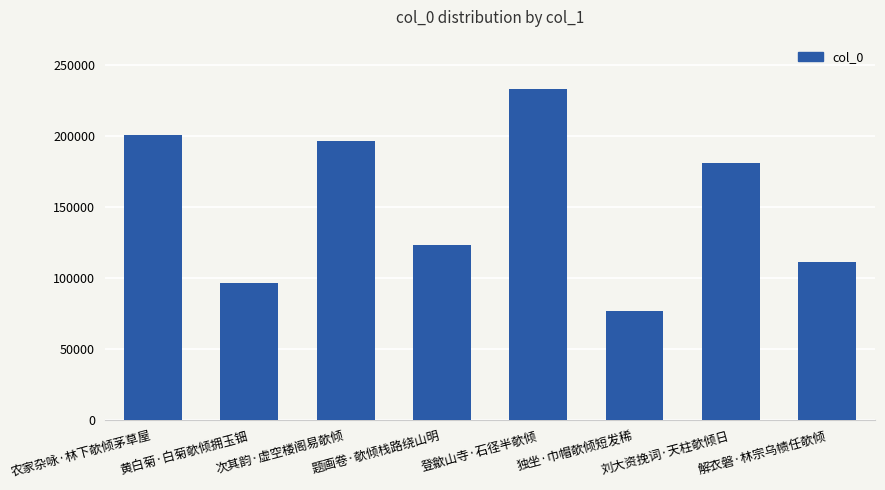

What is the average value?

152335